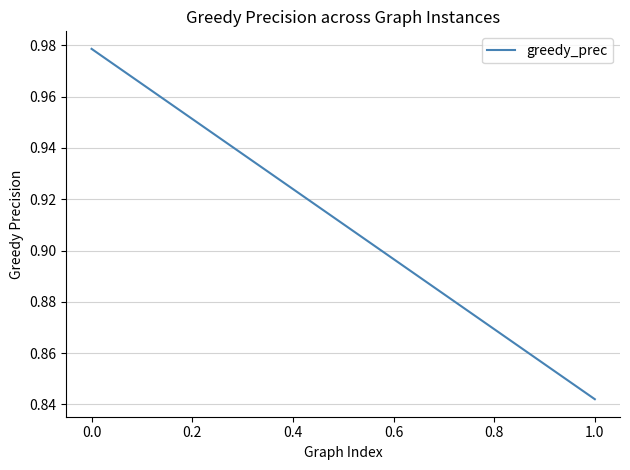

What is the sum of all values?

1.8